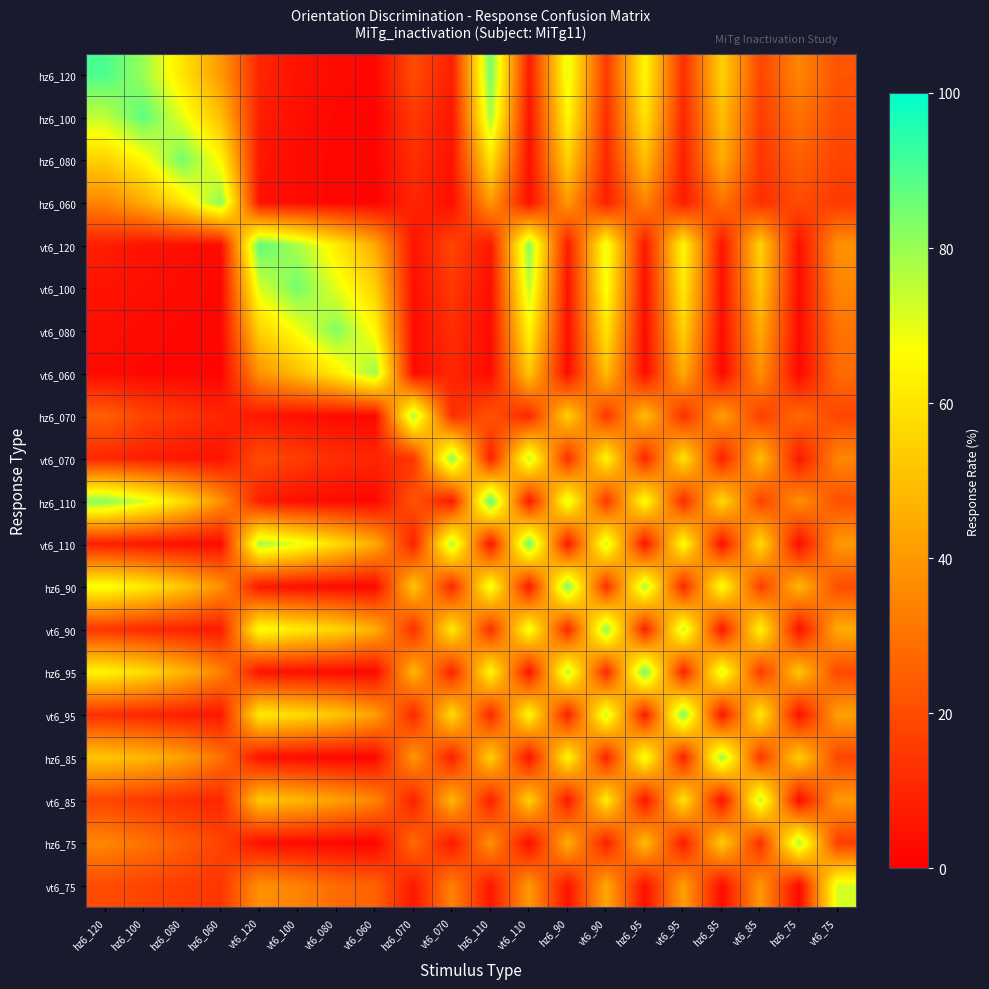

What is the smallest value displayed?

1